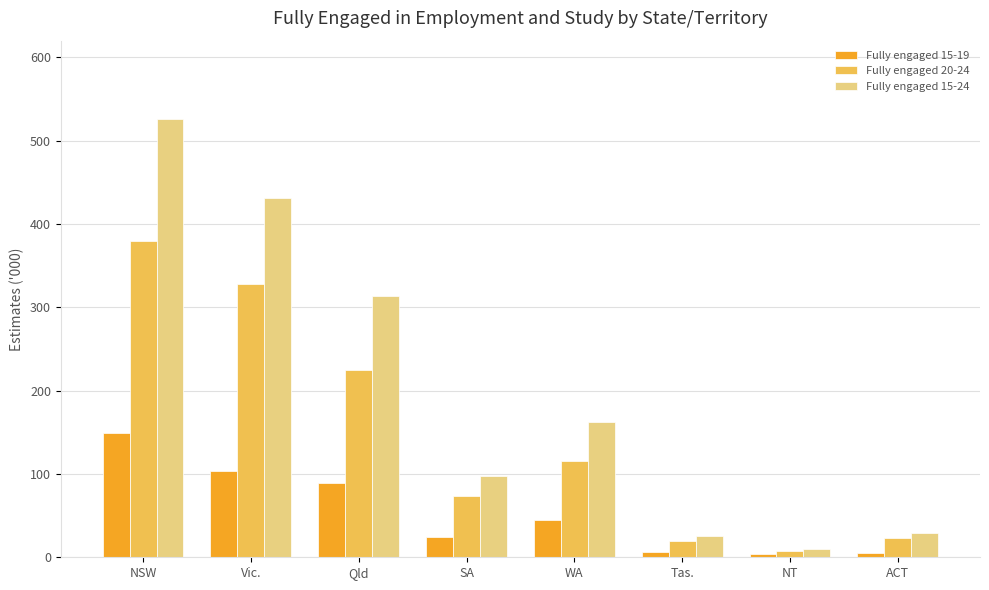

At which label does Fully engaged 20-24 first exceed 115?

NSW